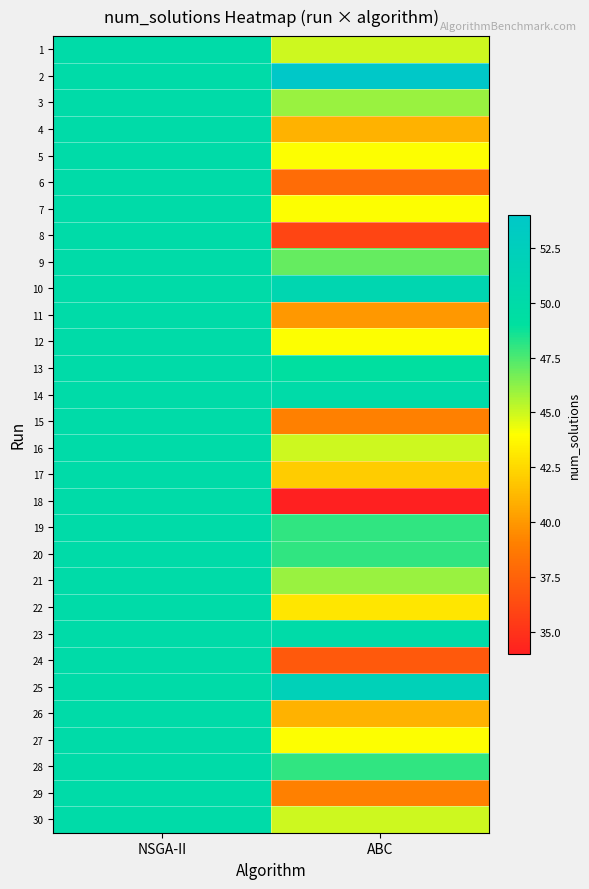

Reading left to right, transcribe all the data shown in this chart.

1: NSGA-II=50	ABC=45
2: NSGA-II=50	ABC=54
3: NSGA-II=50	ABC=46
4: NSGA-II=50	ABC=41
5: NSGA-II=50	ABC=44
6: NSGA-II=50	ABC=38
7: NSGA-II=50	ABC=44
8: NSGA-II=50	ABC=36
9: NSGA-II=50	ABC=47
10: NSGA-II=50	ABC=51
11: NSGA-II=50	ABC=40
12: NSGA-II=50	ABC=44
13: NSGA-II=50	ABC=49
14: NSGA-II=50	ABC=50
15: NSGA-II=50	ABC=39
16: NSGA-II=50	ABC=45
17: NSGA-II=50	ABC=42
18: NSGA-II=50	ABC=34
19: NSGA-II=50	ABC=48
20: NSGA-II=50	ABC=48
21: NSGA-II=50	ABC=46
22: NSGA-II=50	ABC=43
23: NSGA-II=50	ABC=50
24: NSGA-II=50	ABC=37
25: NSGA-II=50	ABC=52
26: NSGA-II=50	ABC=41
27: NSGA-II=50	ABC=44
28: NSGA-II=50	ABC=48
29: NSGA-II=50	ABC=39
30: NSGA-II=50	ABC=45